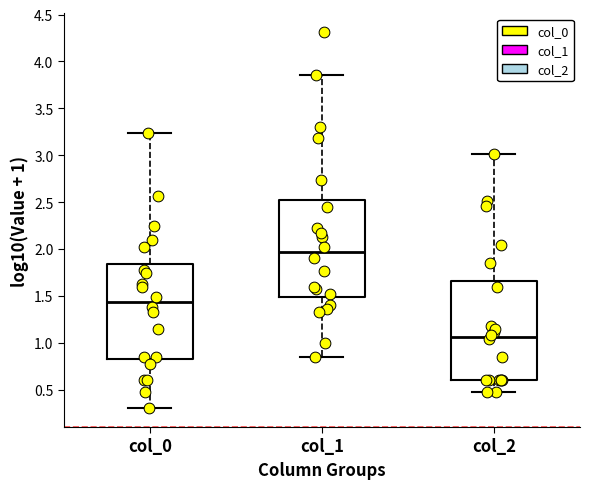

Where is the lower edge of the box for col_1 on the y-axis? The values are not printed on the chart, so give them approximately, as read against the axis.

1.50